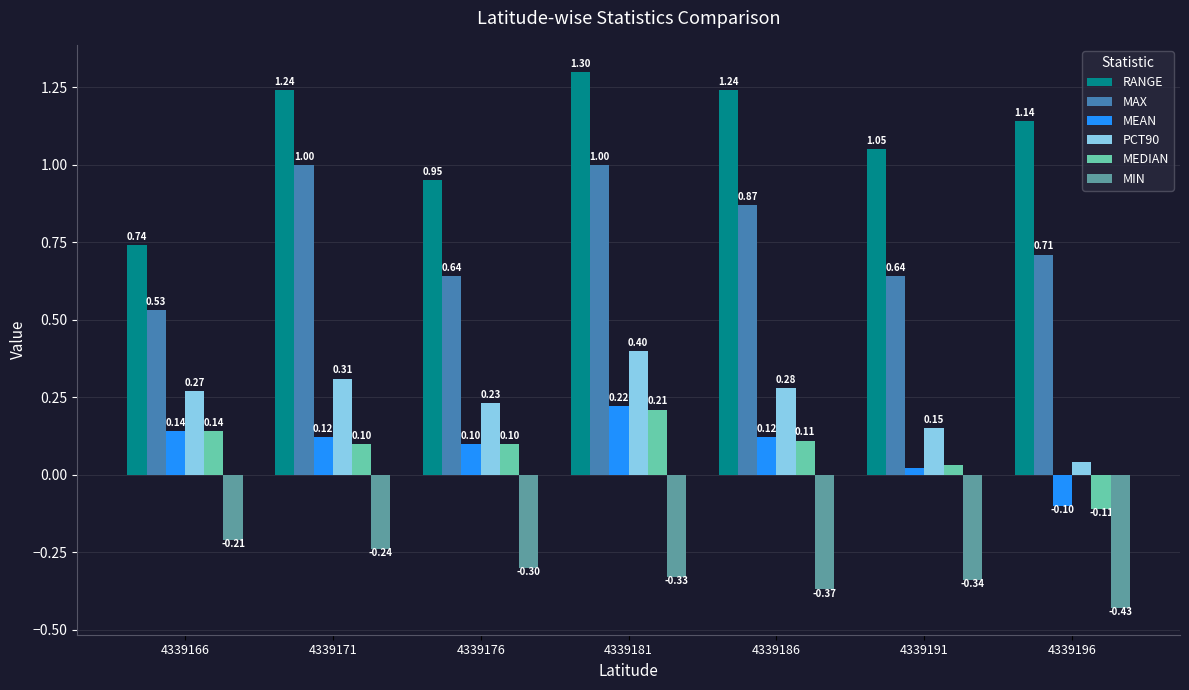

How many bars are there in each group?

6